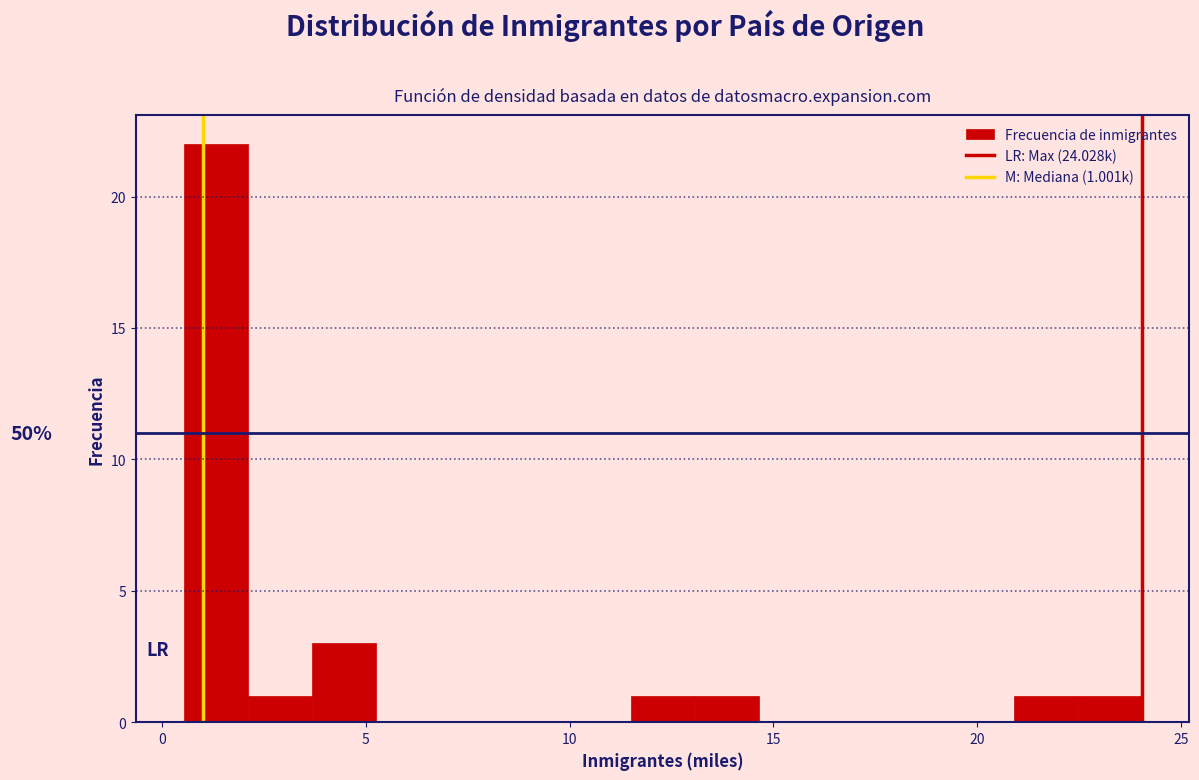

Read against the x-axis, roughly where is the centre of the tallest bar?

1.5